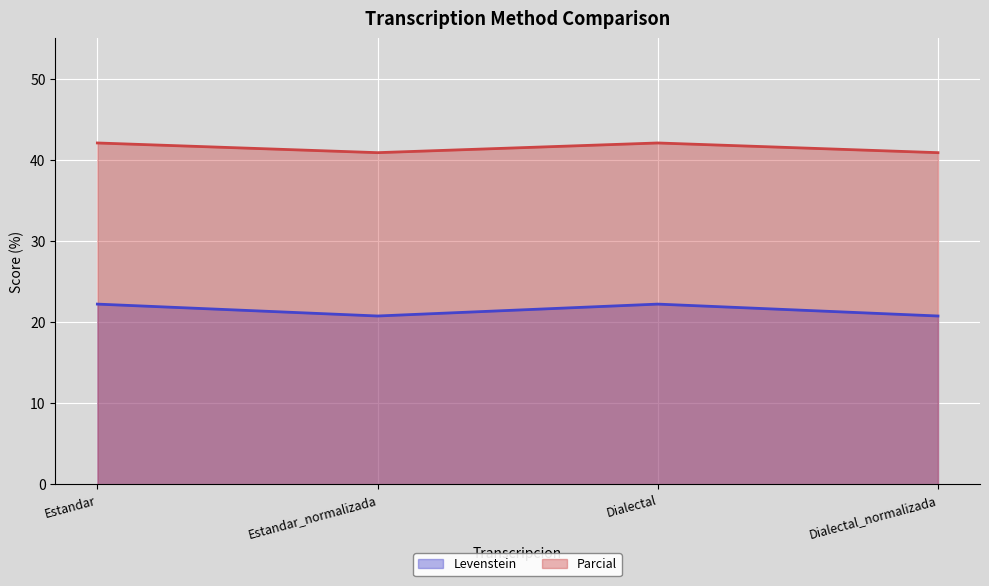

How many lines are shown in the chart?

2